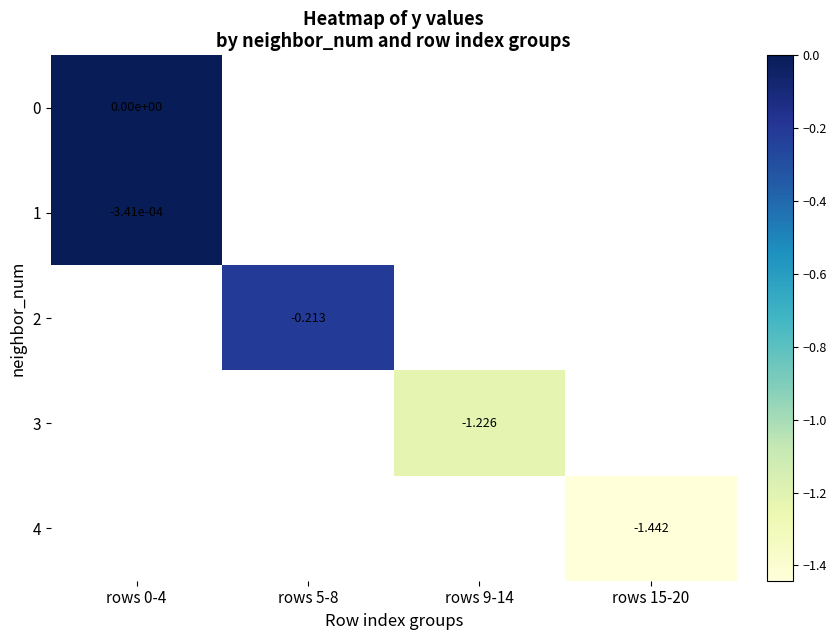

True or false: 1 has a value of -0.0 at rows 0-4.

True